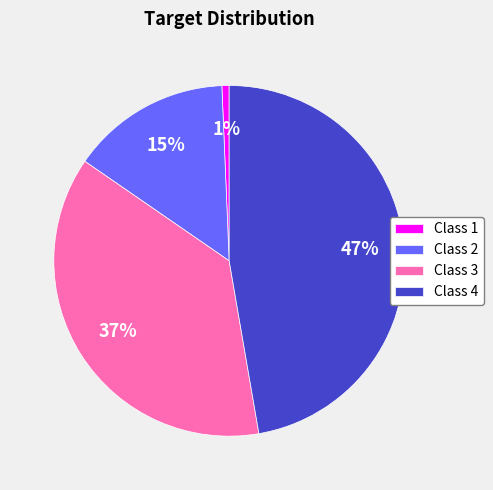

Is there any slice that represents more than half of the pie?

No